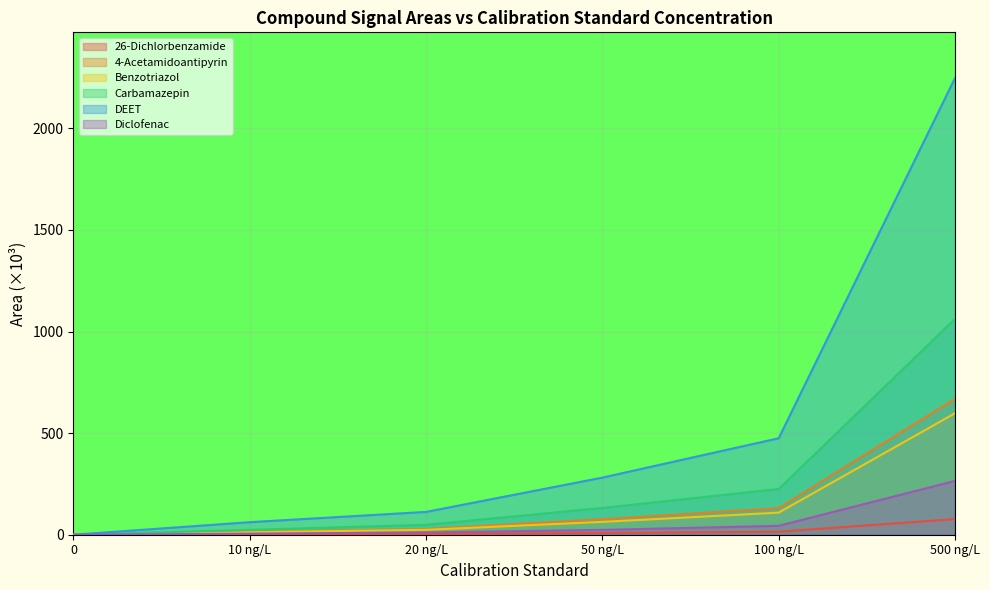

How many positive values does the Diclofenac series have?

5